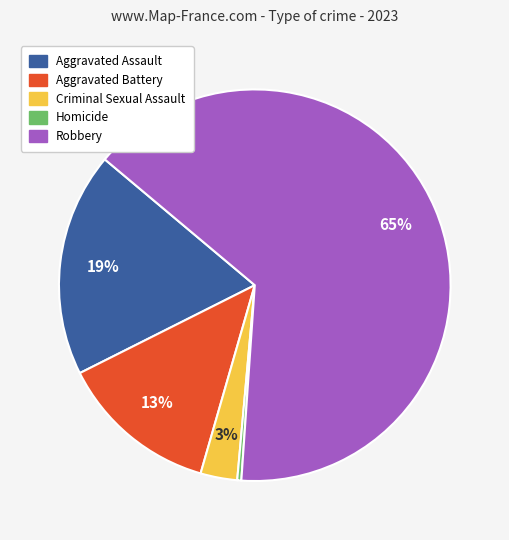

Count the number of slices in the pie.

5